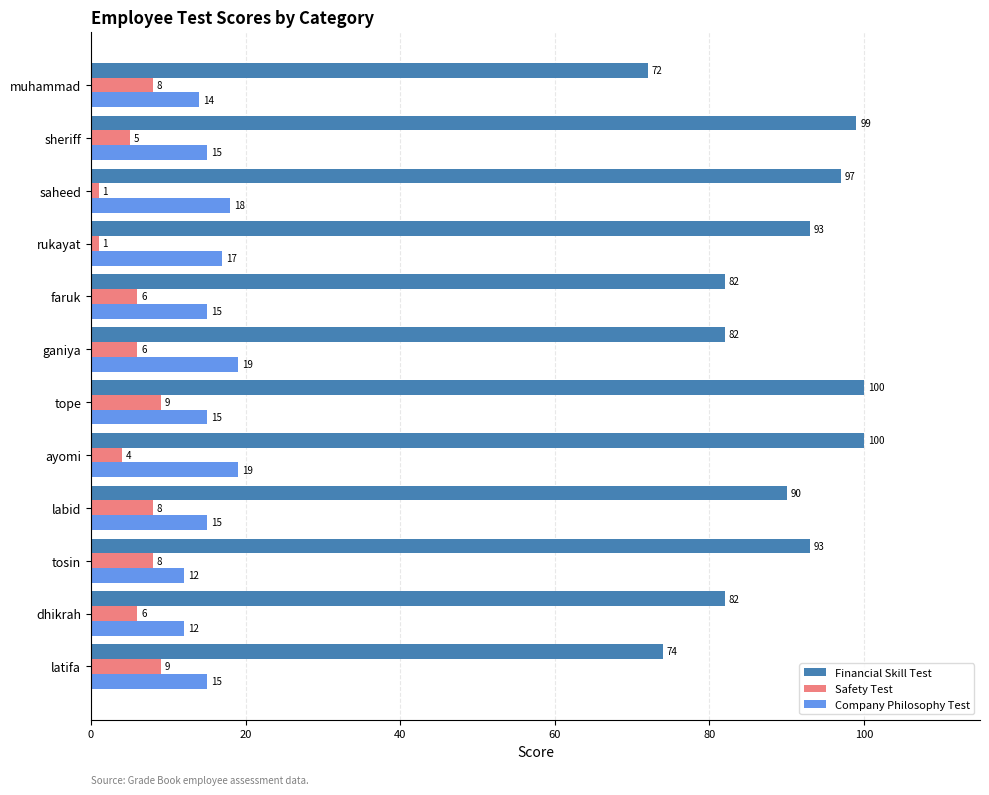

What is the difference between the maximum and minimum values in the Safety Test series?

8